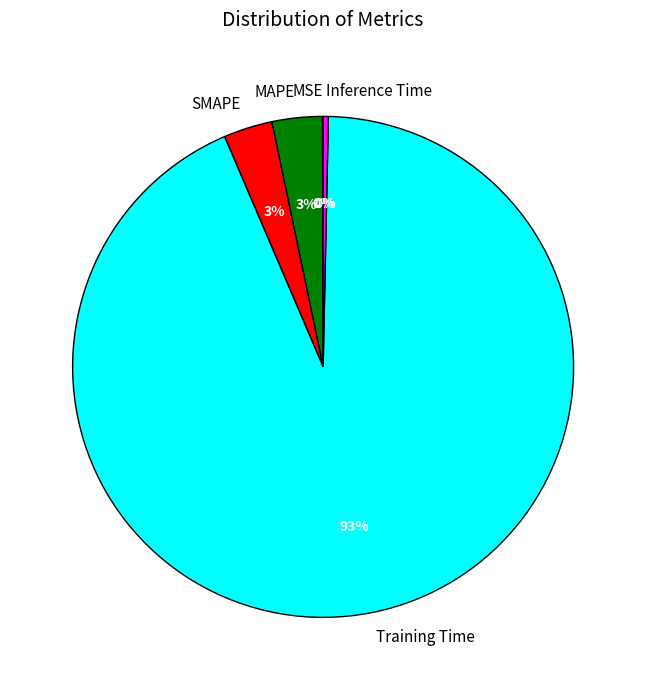

Is it true that SMAPE is 3% of the pie?

True